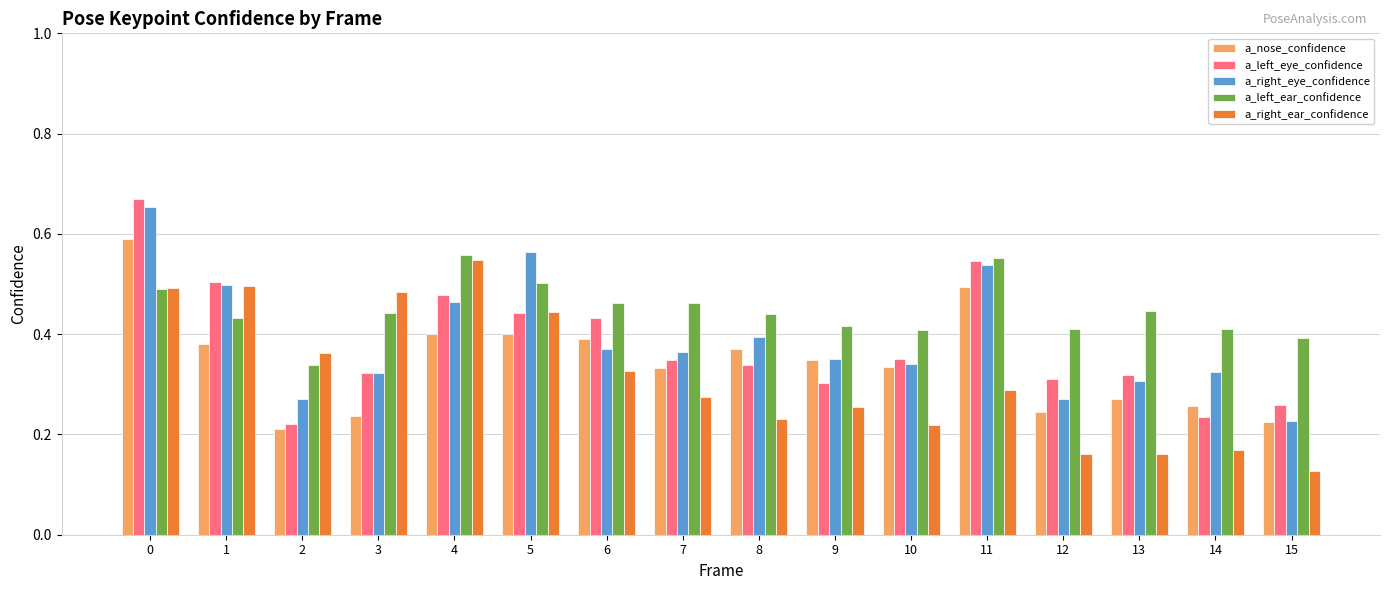

True or false: a_left_eye_confidence has a value of 0.5 at 11.

True